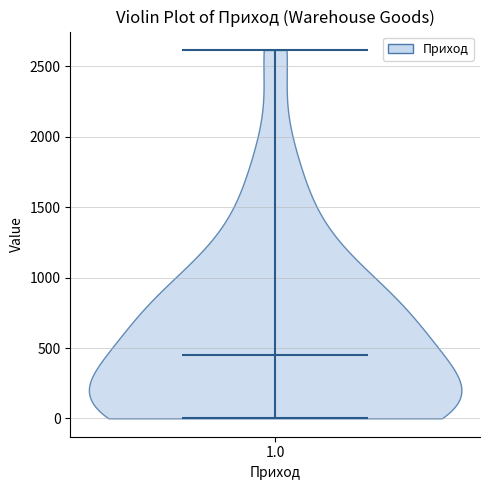

What is the highest point the violin at x = 1.0 reaches on the y-axis? The values are not printed on the chart, so give them approximately, as read against the axis.

2600